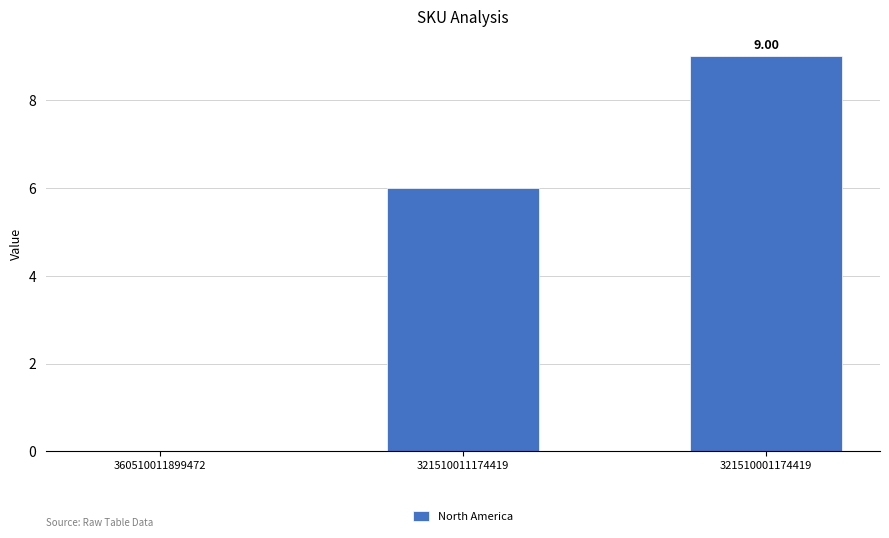

Count the values in the range 0 to 9.

3